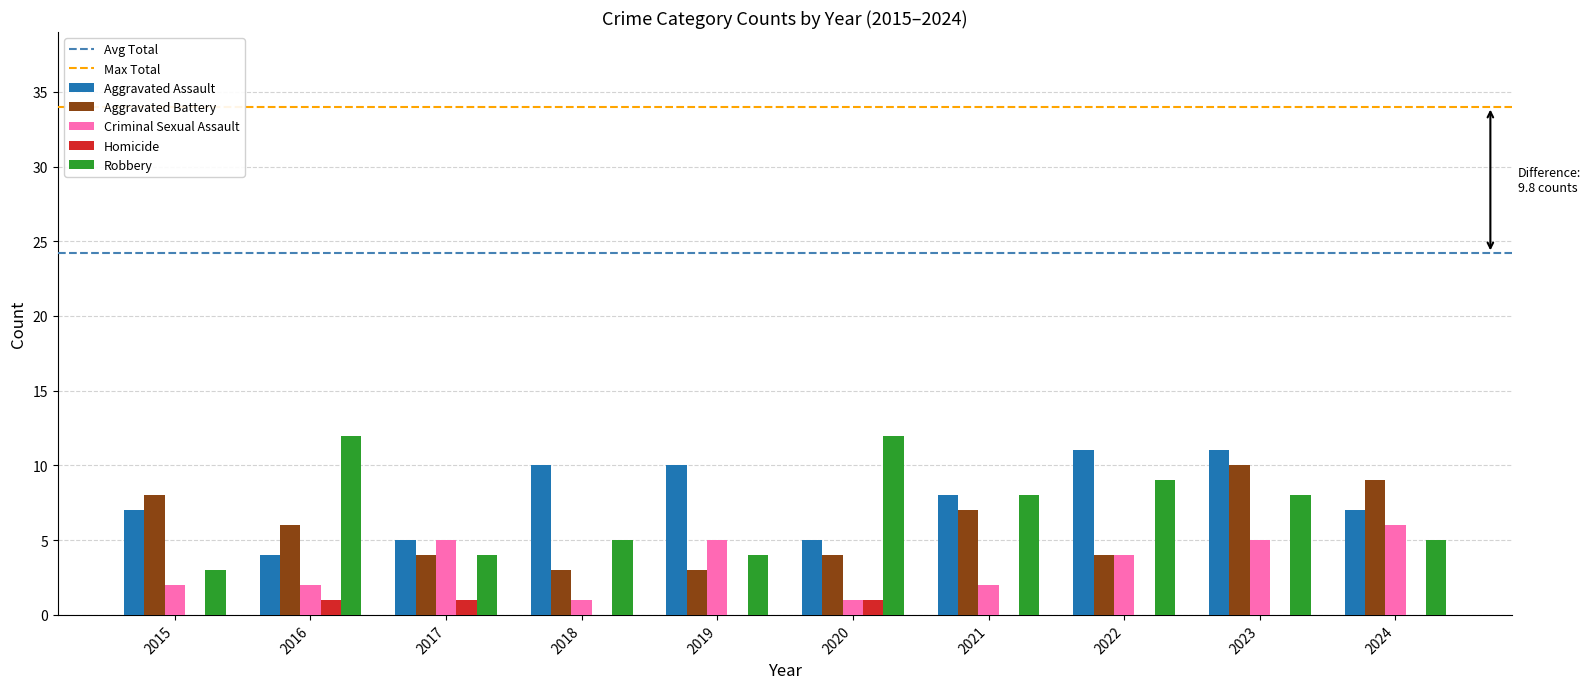

Which series has the widest spread of values?

Robbery